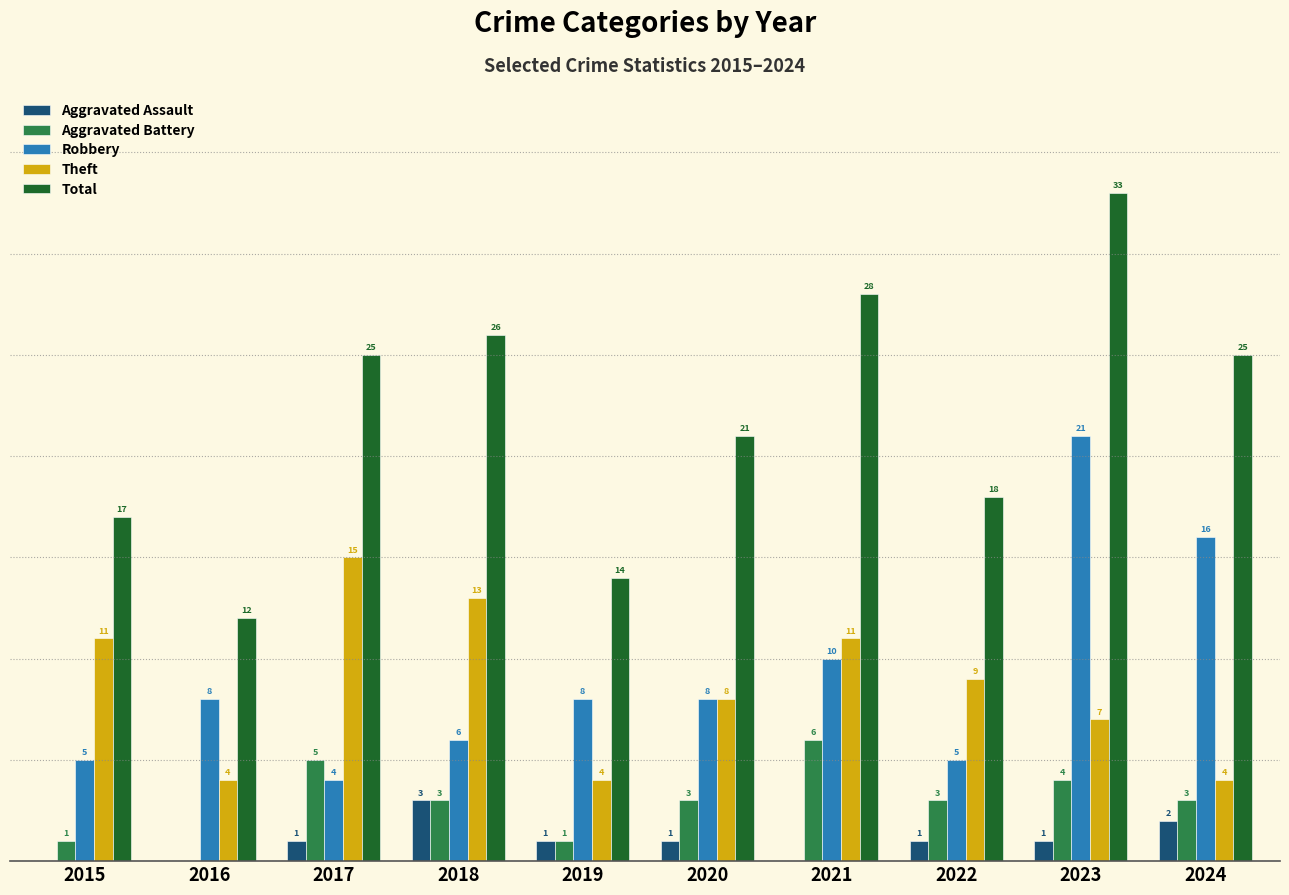

Is the value of Aggravated Battery at 2021 greater than the value of Aggravated Assault at 2017?

Yes